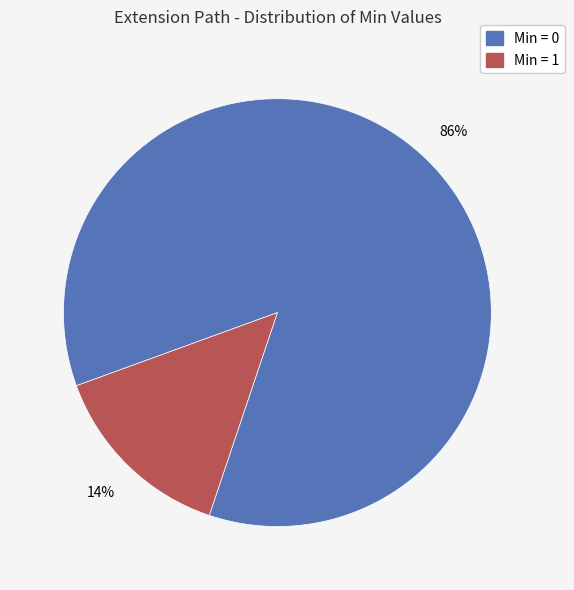

Is there a majority slice in this chart?

Yes